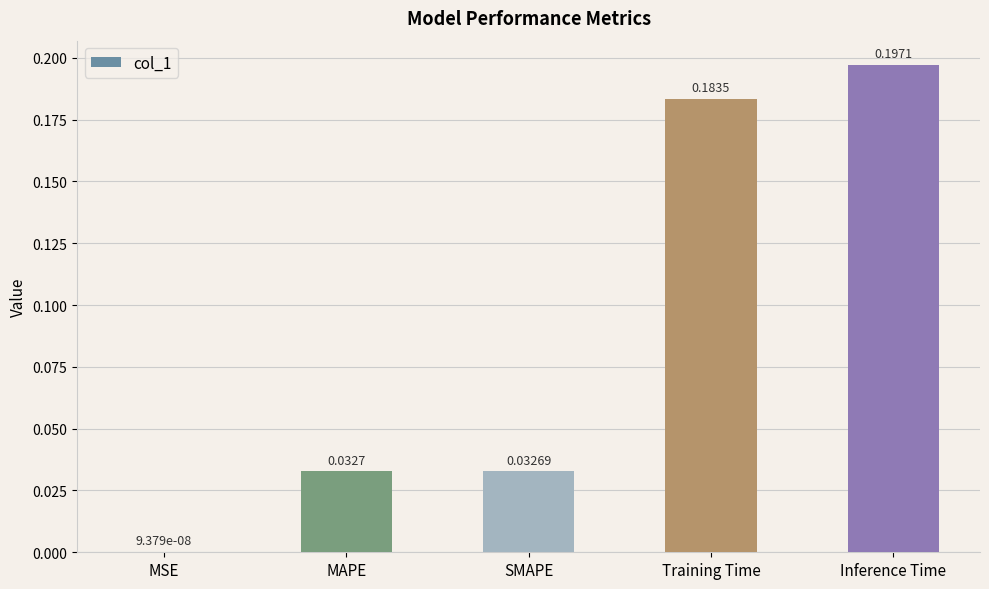

What is the change in value from SMAPE to Inference Time?

+0.2